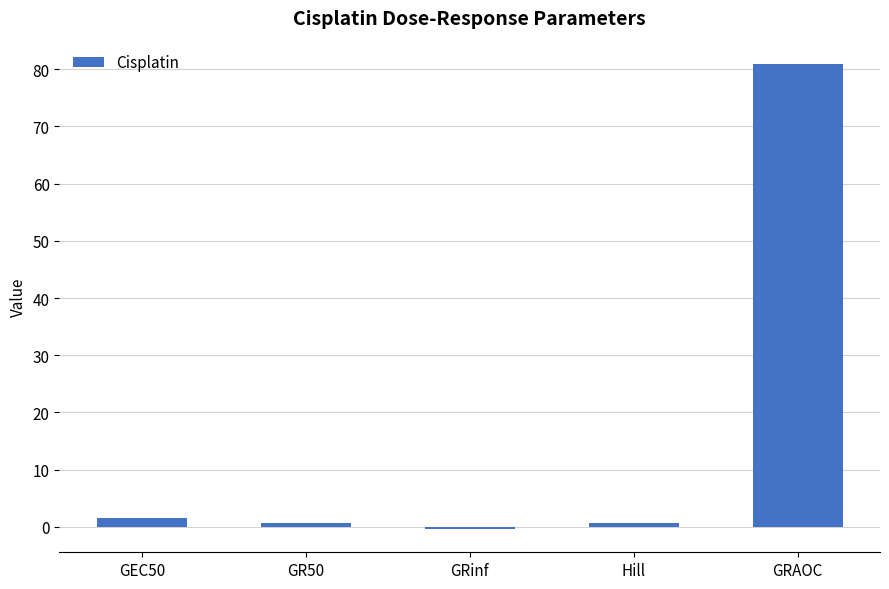

What is the average value?

16.7